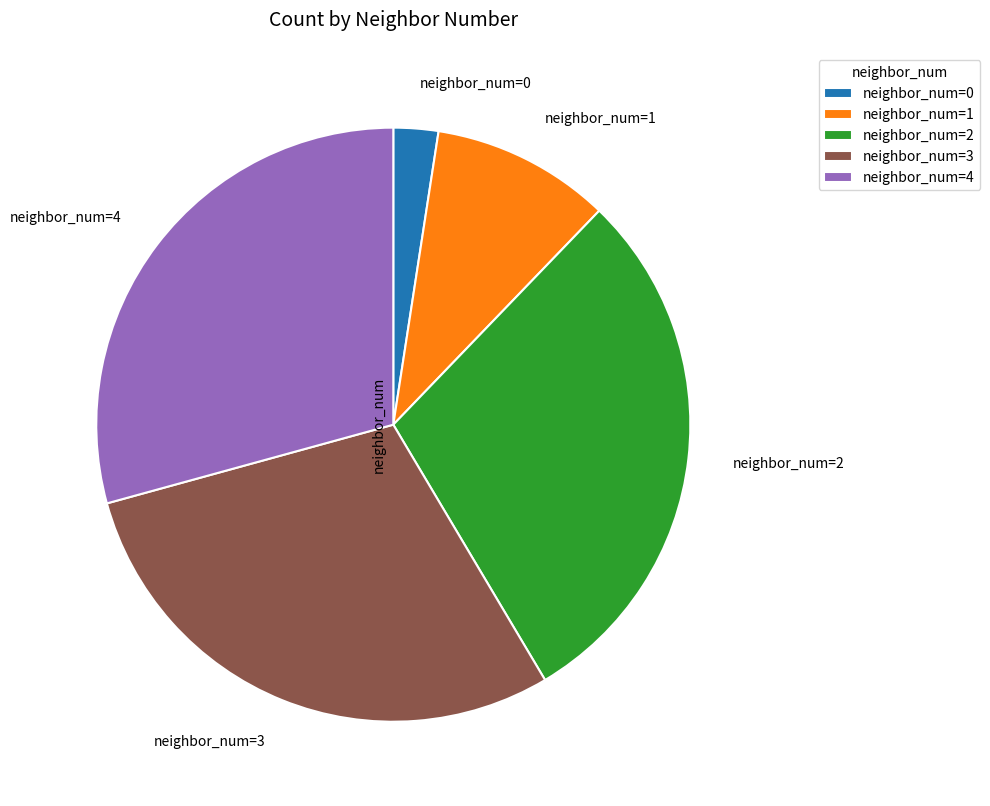

Is there any slice that represents more than half of the pie?

No